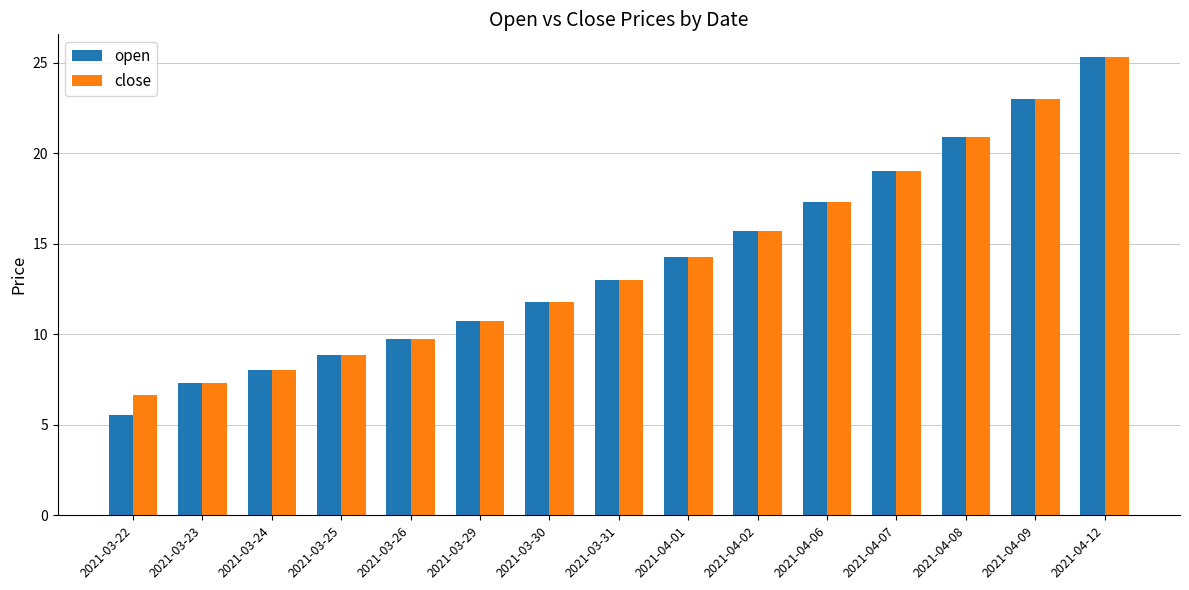

Reading left to right, extract all data points from this chart.

open: 2021-03-22=5.5	2021-03-23=7.3	2021-03-24=8.1	2021-03-25=8.9	2021-03-26=9.8	2021-03-29=10.7	2021-03-30=11.8	2021-03-31=13.0	2021-04-01=14.3	2021-04-02=15.7	2021-04-06=17.3	2021-04-07=19.0	2021-04-08=20.9	2021-04-09=23.0	2021-04-12=25.3
close: 2021-03-22=6.7	2021-03-23=7.3	2021-03-24=8.1	2021-03-25=8.9	2021-03-26=9.8	2021-03-29=10.7	2021-03-30=11.8	2021-03-31=13.0	2021-04-01=14.3	2021-04-02=15.7	2021-04-06=17.3	2021-04-07=19.0	2021-04-08=20.9	2021-04-09=23.0	2021-04-12=25.3